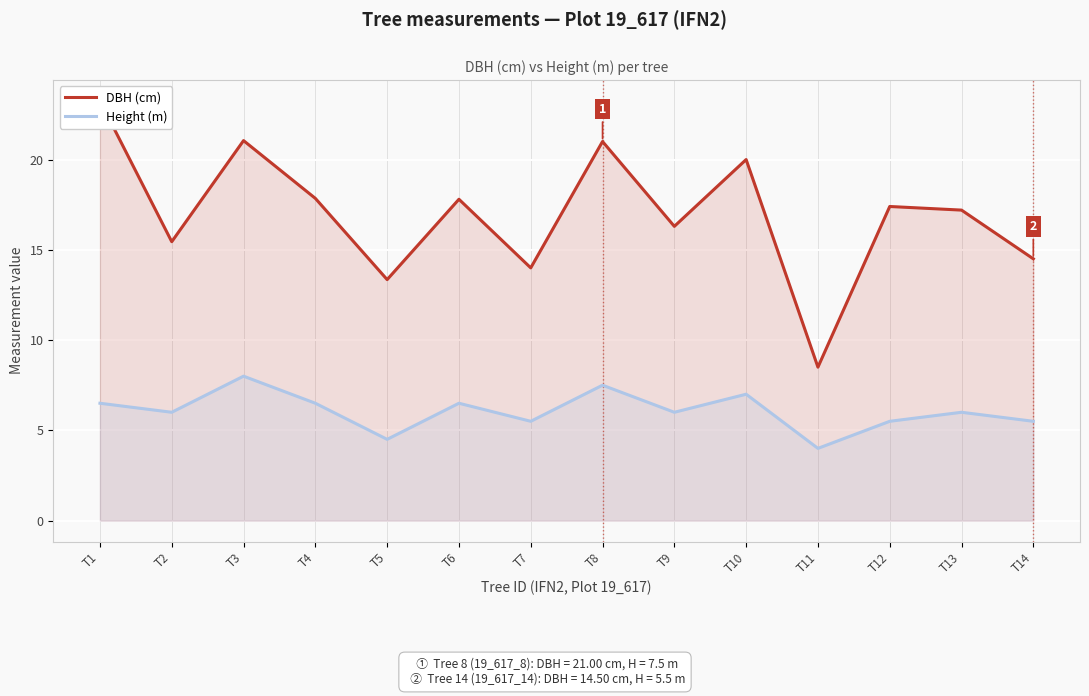

How many data points in Height (m) are less than 6?

5